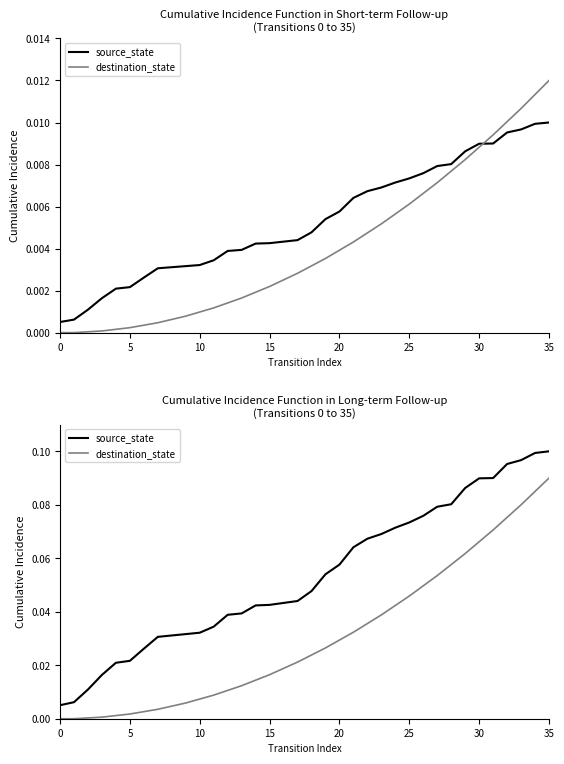

Does the chart have visible grid lines?

No